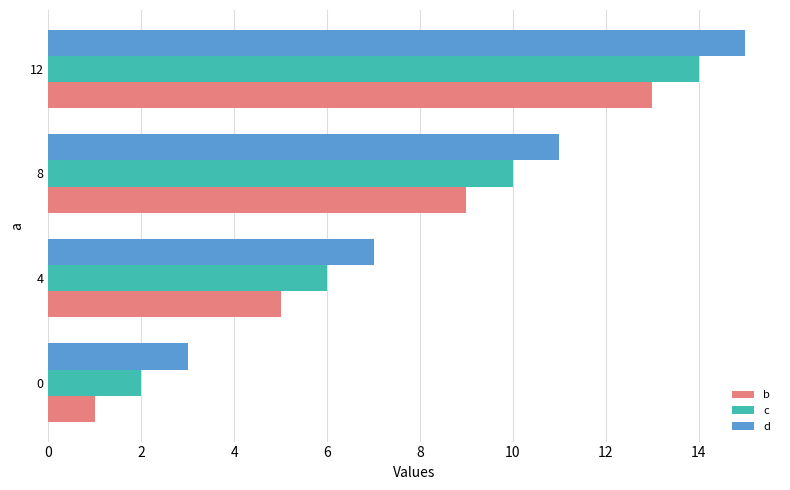

What is the sum of the d values at 0 and 12?

18